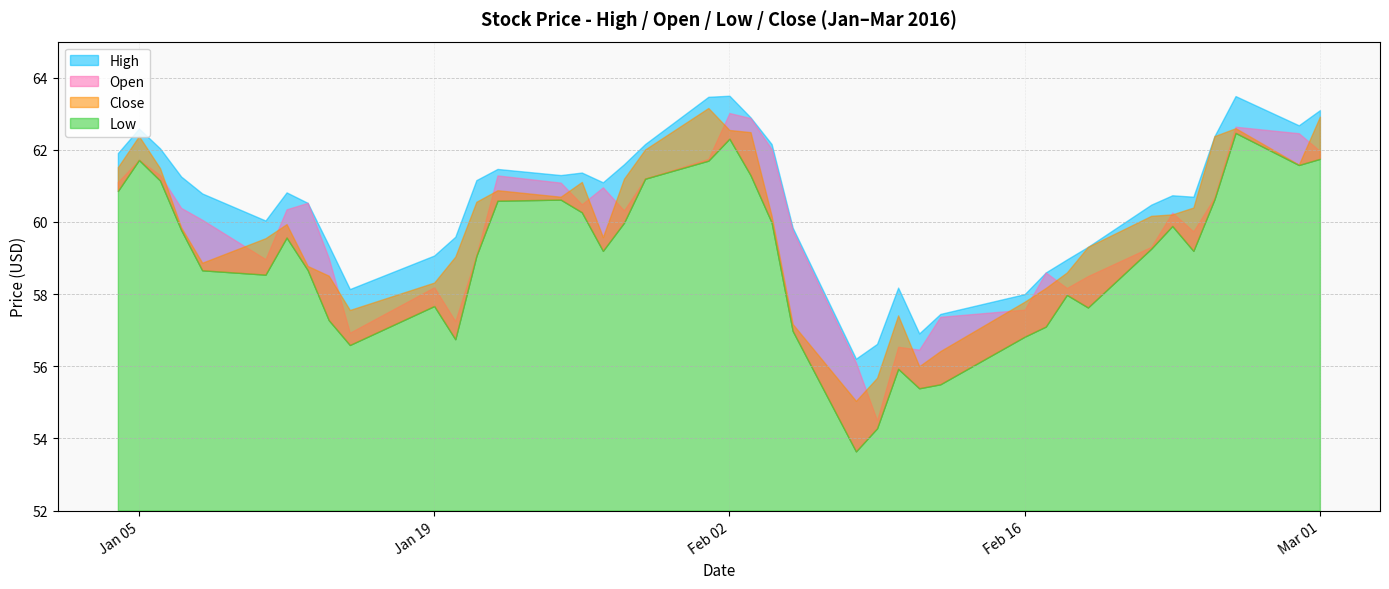

What is the sum of the Low values at 2016-02-19 and 2016-02-05?

114.6